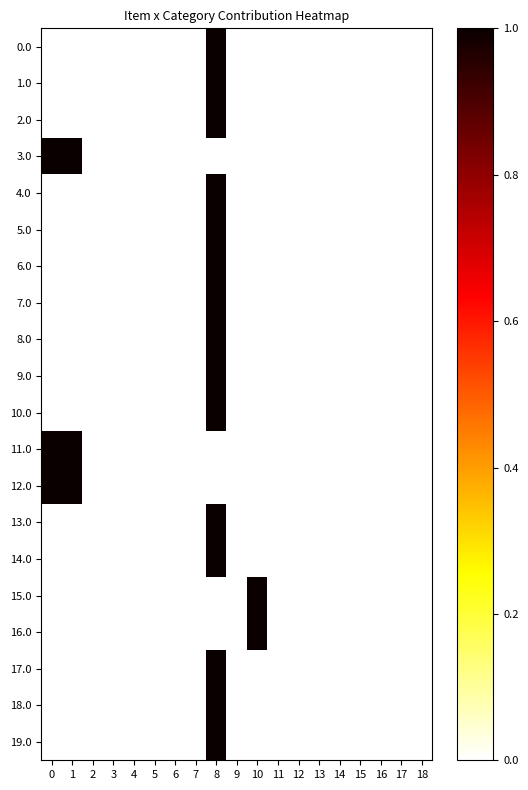

Reading right to left, what are all the values shown in this chart?

0.0: 18=0	17=0	16=0	15=0	14=0	13=0	12=0	11=0	10=0	9=0	8=1	7=0	6=0	5=0	4=0	3=0	2=0	1=0	0=0
1.0: 18=0	17=0	16=0	15=0	14=0	13=0	12=0	11=0	10=0	9=0	8=1	7=0	6=0	5=0	4=0	3=0	2=0	1=0	0=0
2.0: 18=0	17=0	16=0	15=0	14=0	13=0	12=0	11=0	10=0	9=0	8=1	7=0	6=0	5=0	4=0	3=0	2=0	1=0	0=0
3.0: 18=0	17=0	16=0	15=0	14=0	13=0	12=0	11=0	10=0	9=0	8=0	7=0	6=0	5=0	4=0	3=0	2=0	1=1	0=1
4.0: 18=0	17=0	16=0	15=0	14=0	13=0	12=0	11=0	10=0	9=0	8=1	7=0	6=0	5=0	4=0	3=0	2=0	1=0	0=0
5.0: 18=0	17=0	16=0	15=0	14=0	13=0	12=0	11=0	10=0	9=0	8=1	7=0	6=0	5=0	4=0	3=0	2=0	1=0	0=0
6.0: 18=0	17=0	16=0	15=0	14=0	13=0	12=0	11=0	10=0	9=0	8=1	7=0	6=0	5=0	4=0	3=0	2=0	1=0	0=0
7.0: 18=0	17=0	16=0	15=0	14=0	13=0	12=0	11=0	10=0	9=0	8=1	7=0	6=0	5=0	4=0	3=0	2=0	1=0	0=0
8.0: 18=0	17=0	16=0	15=0	14=0	13=0	12=0	11=0	10=0	9=0	8=1	7=0	6=0	5=0	4=0	3=0	2=0	1=0	0=0
9.0: 18=0	17=0	16=0	15=0	14=0	13=0	12=0	11=0	10=0	9=0	8=1	7=0	6=0	5=0	4=0	3=0	2=0	1=0	0=0
10.0: 18=0	17=0	16=0	15=0	14=0	13=0	12=0	11=0	10=0	9=0	8=1	7=0	6=0	5=0	4=0	3=0	2=0	1=0	0=0
11.0: 18=0	17=0	16=0	15=0	14=0	13=0	12=0	11=0	10=0	9=0	8=0	7=0	6=0	5=0	4=0	3=0	2=0	1=1	0=1
12.0: 18=0	17=0	16=0	15=0	14=0	13=0	12=0	11=0	10=0	9=0	8=0	7=0	6=0	5=0	4=0	3=0	2=0	1=1	0=1
13.0: 18=0	17=0	16=0	15=0	14=0	13=0	12=0	11=0	10=0	9=0	8=1	7=0	6=0	5=0	4=0	3=0	2=0	1=0	0=0
14.0: 18=0	17=0	16=0	15=0	14=0	13=0	12=0	11=0	10=0	9=0	8=1	7=0	6=0	5=0	4=0	3=0	2=0	1=0	0=0
15.0: 18=0	17=0	16=0	15=0	14=0	13=0	12=0	11=0	10=1	9=0	8=0	7=0	6=0	5=0	4=0	3=0	2=0	1=0	0=0
16.0: 18=0	17=0	16=0	15=0	14=0	13=0	12=0	11=0	10=1	9=0	8=0	7=0	6=0	5=0	4=0	3=0	2=0	1=0	0=0
17.0: 18=0	17=0	16=0	15=0	14=0	13=0	12=0	11=0	10=0	9=0	8=1	7=0	6=0	5=0	4=0	3=0	2=0	1=0	0=0
18.0: 18=0	17=0	16=0	15=0	14=0	13=0	12=0	11=0	10=0	9=0	8=1	7=0	6=0	5=0	4=0	3=0	2=0	1=0	0=0
19.0: 18=0	17=0	16=0	15=0	14=0	13=0	12=0	11=0	10=0	9=0	8=1	7=0	6=0	5=0	4=0	3=0	2=0	1=0	0=0